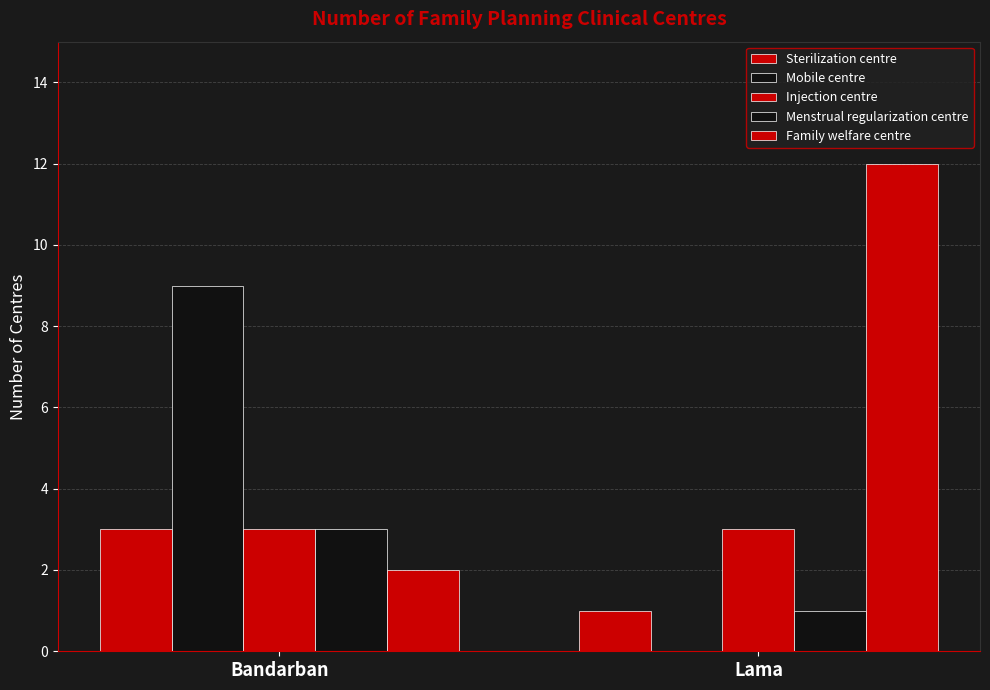

How many data points does each series have?

2